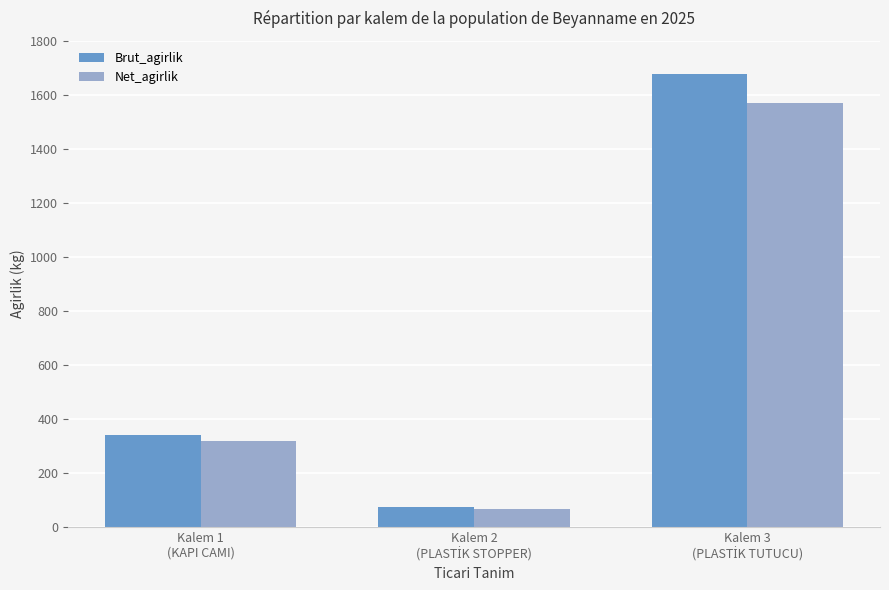

What is the lowest value of the Brut_agirlik series?

73.0